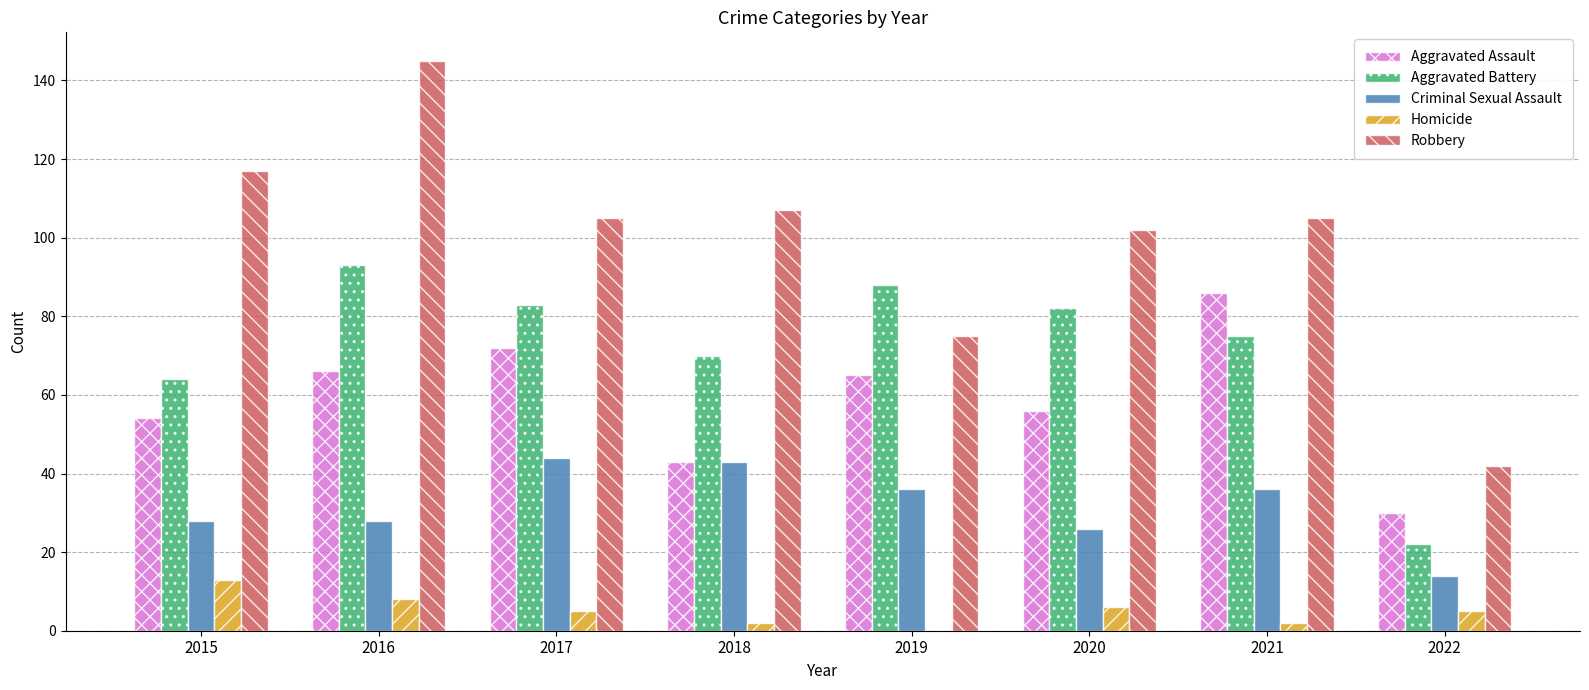

Is it true that Robbery equals 183 at 2021?

False